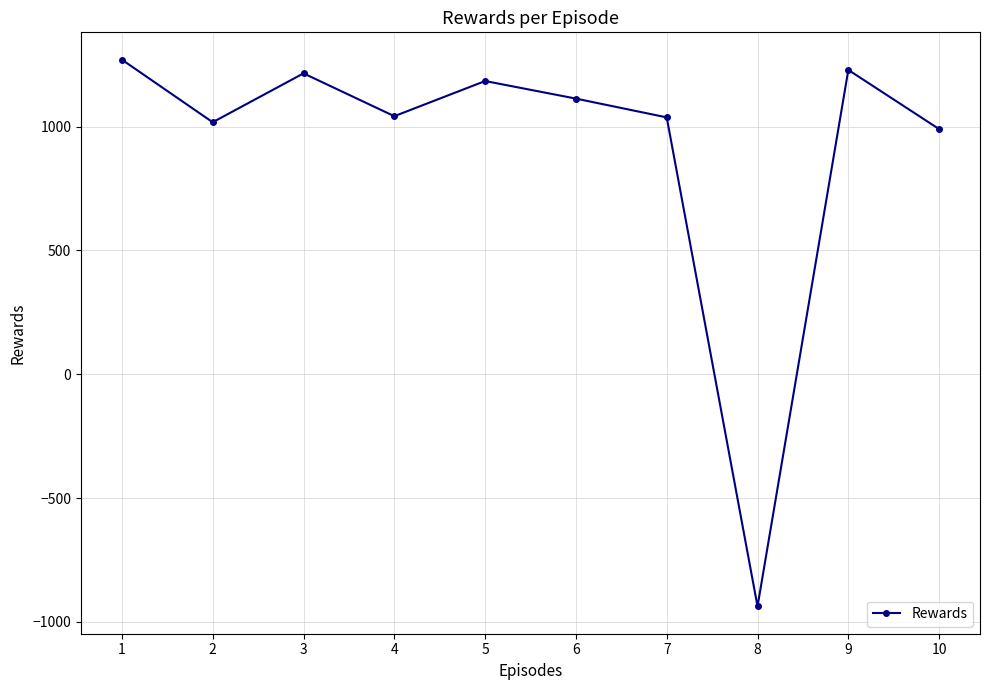

What is the change in value from 2 to 10?

-27.7